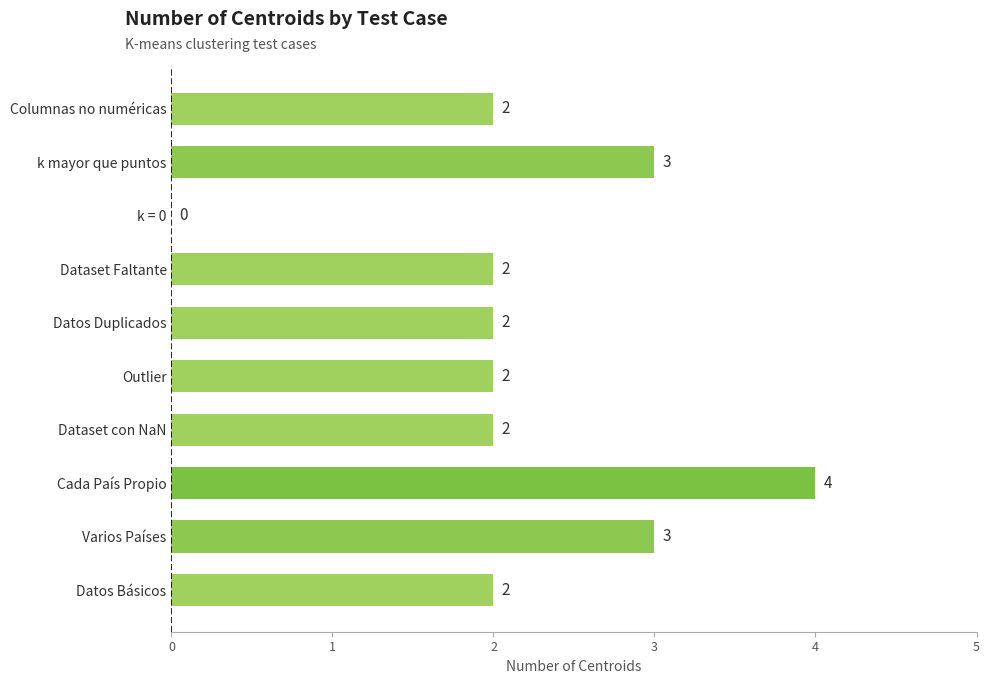

Approximately how many times larger is the value at Varios Países compared to Datos Duplicados?

1.5